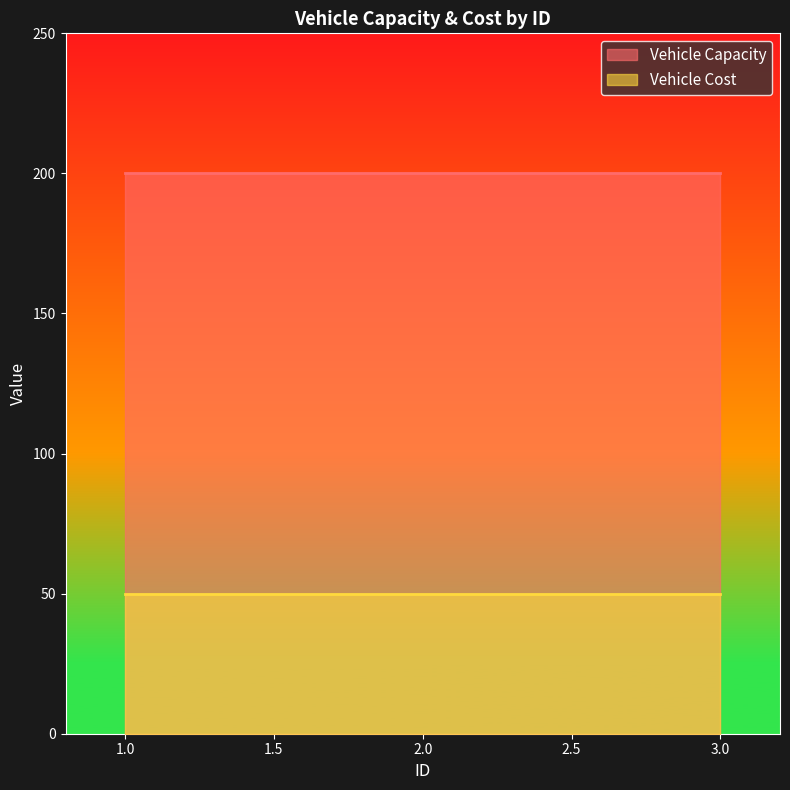

Reading left to right, what are all the values shown in this chart?

Vehicle Capacity: 1.0=200	2.0=200	3.0=200
Vehicle Cost: 1.0=50	2.0=50	3.0=50